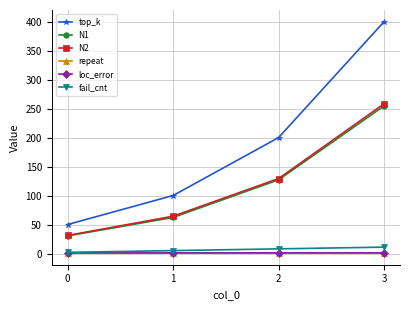

Which series has the largest total across all categories?

top_k